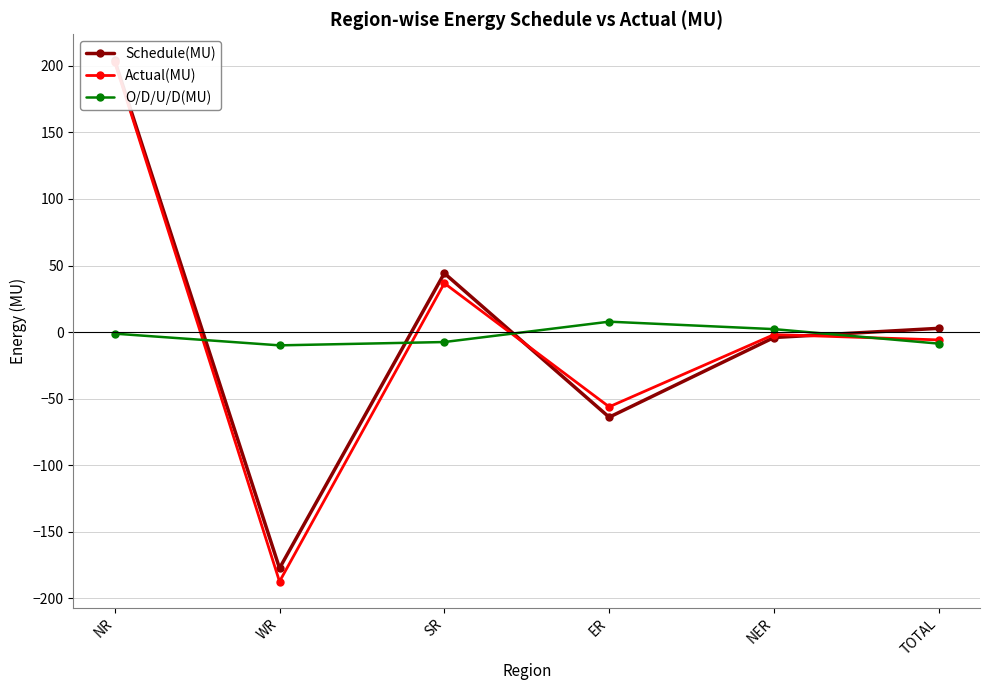

List the series in order of their overall mean, lowest first.

O/D/U/D(MU), Actual(MU), Schedule(MU)